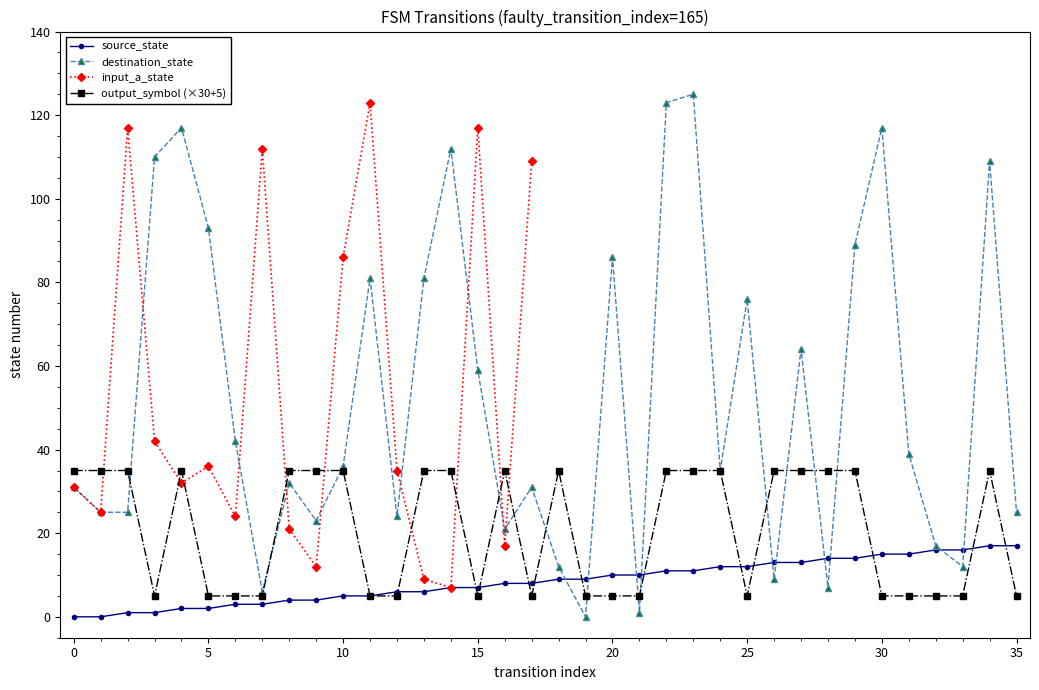

How many times do destination_state and source_state cross each other?

10